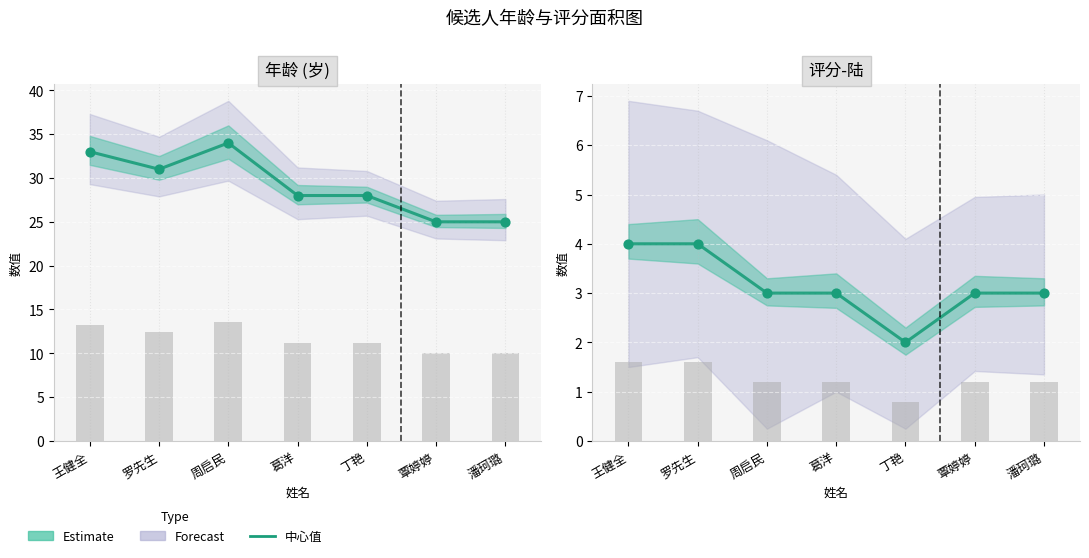

Is the value of 年龄 (岁) at 丁艳 greater than the value of 评分-陆 at 罗先生?

Yes